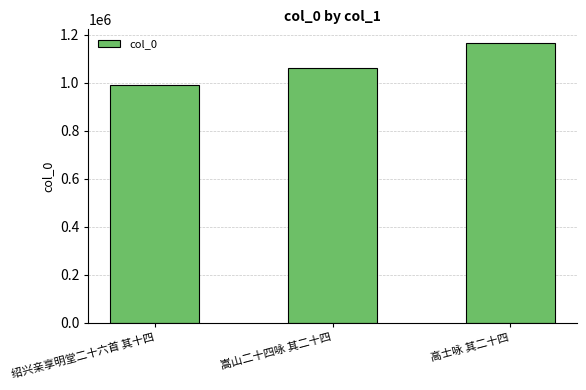

What is the difference between the maximum and minimum values?

175779